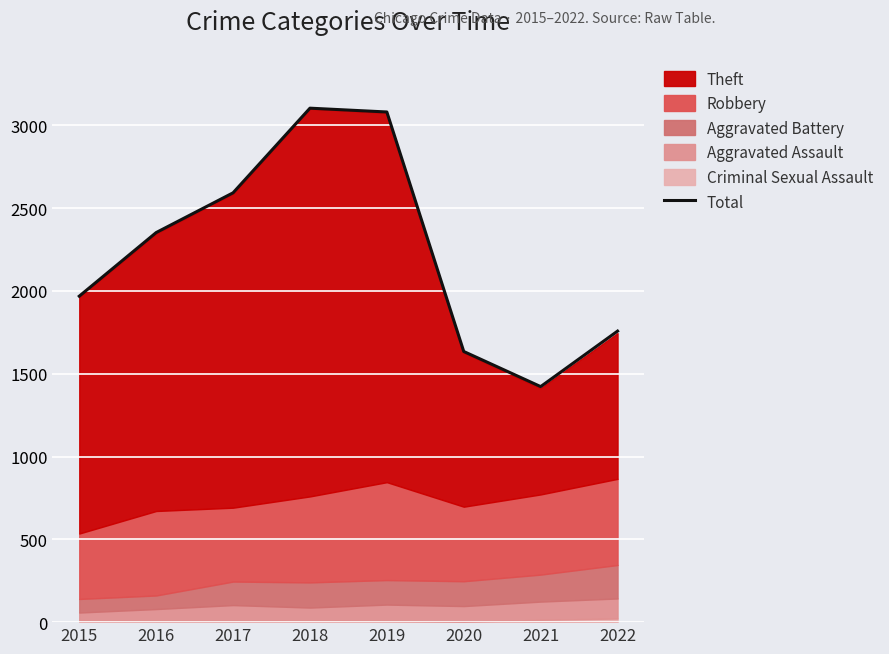

At which category does the chart reach its peak across all series?

2018